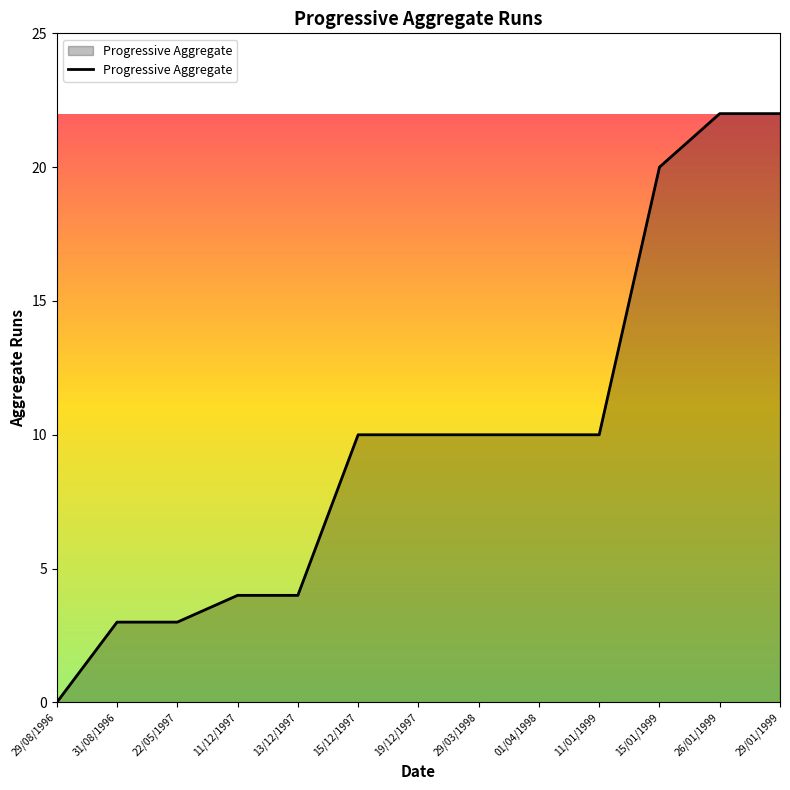

Read the value at 15/01/1999.

20